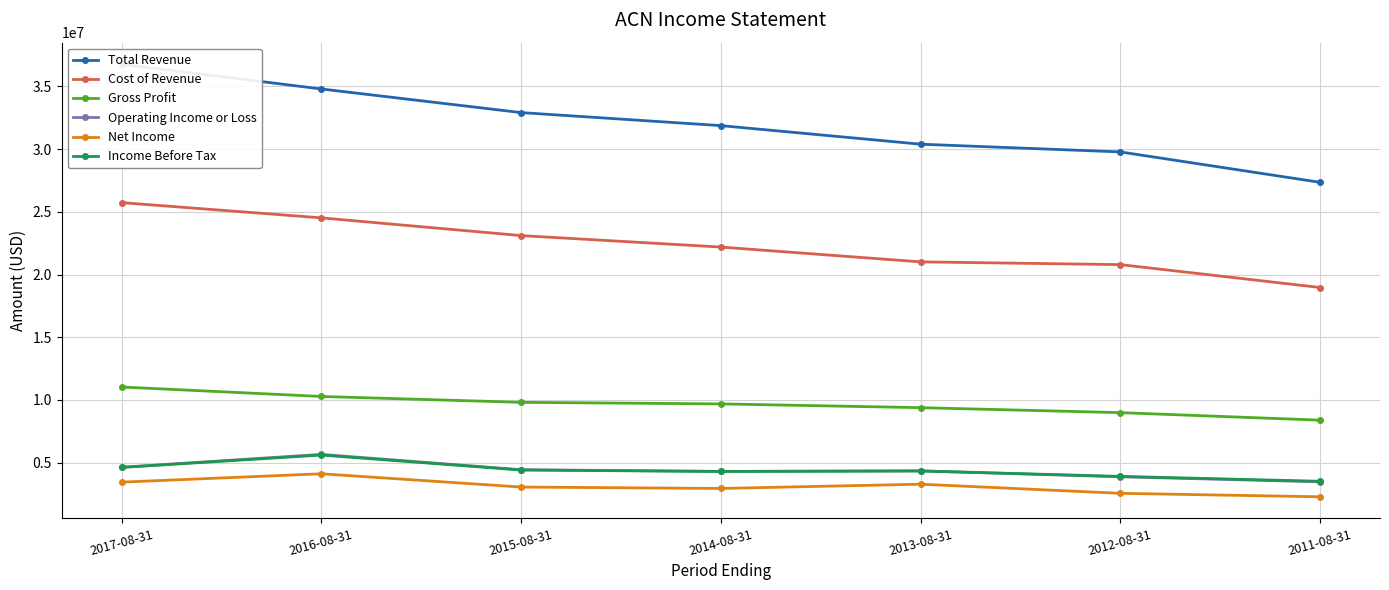

At which label is Operating Income or Loss closest to 4564900?

2017-08-31